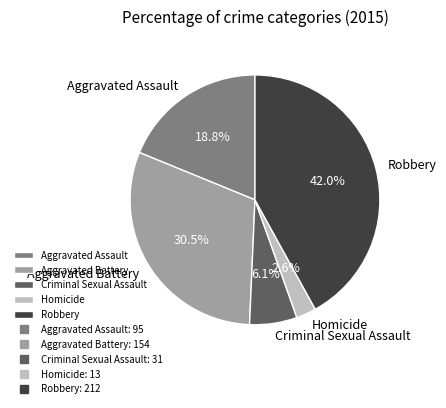

Which has a higher value, Robbery or Criminal Sexual Assault?

Robbery